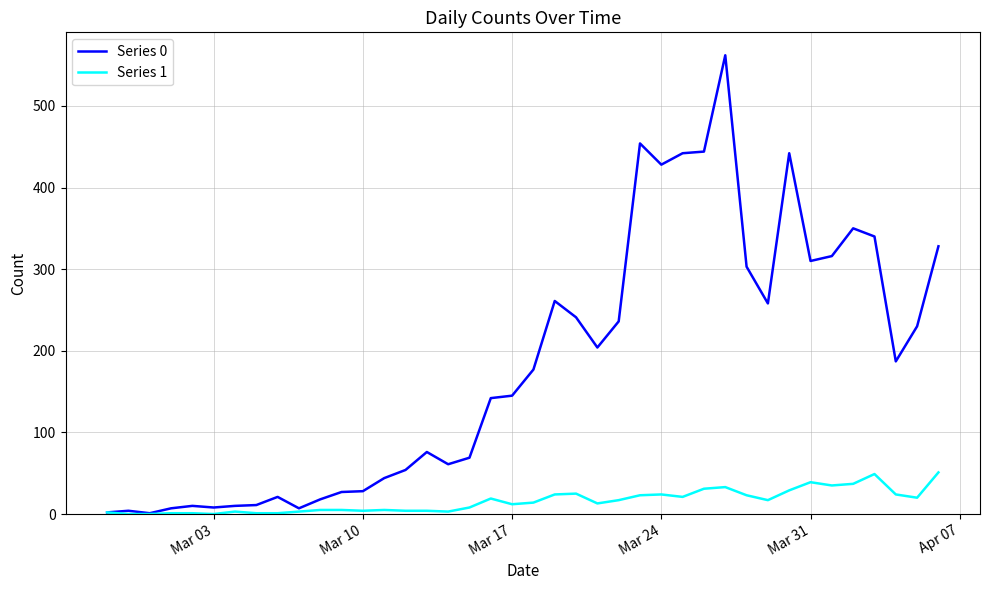

Rank the series by their average value, from lowest to highest.

Series 1, Series 0